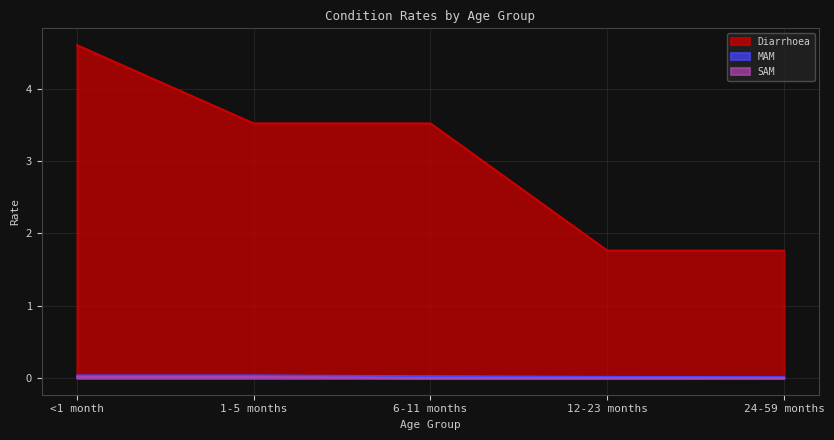

Count the MAM values in the range 0 to 1.

5